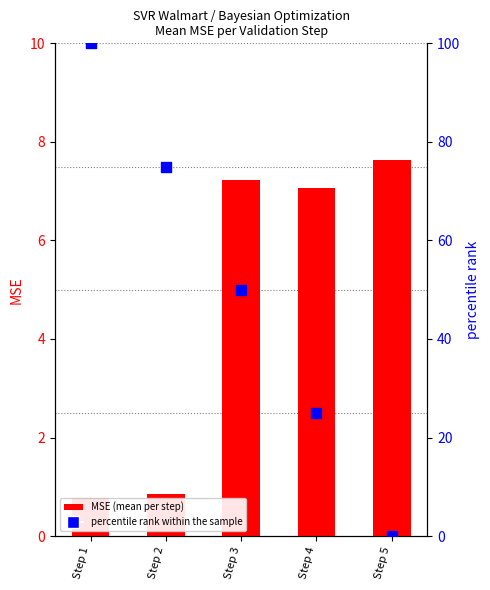

Is the value of MSE at Step 4 greater than the value of percentile rank within the sample at Step 4?

No